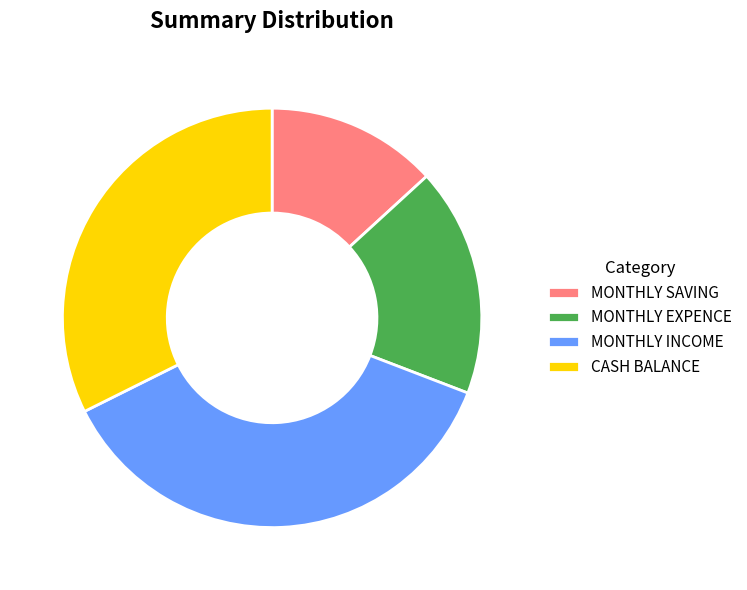

Between MONTHLY SAVING and MONTHLY INCOME, which is larger?

MONTHLY INCOME